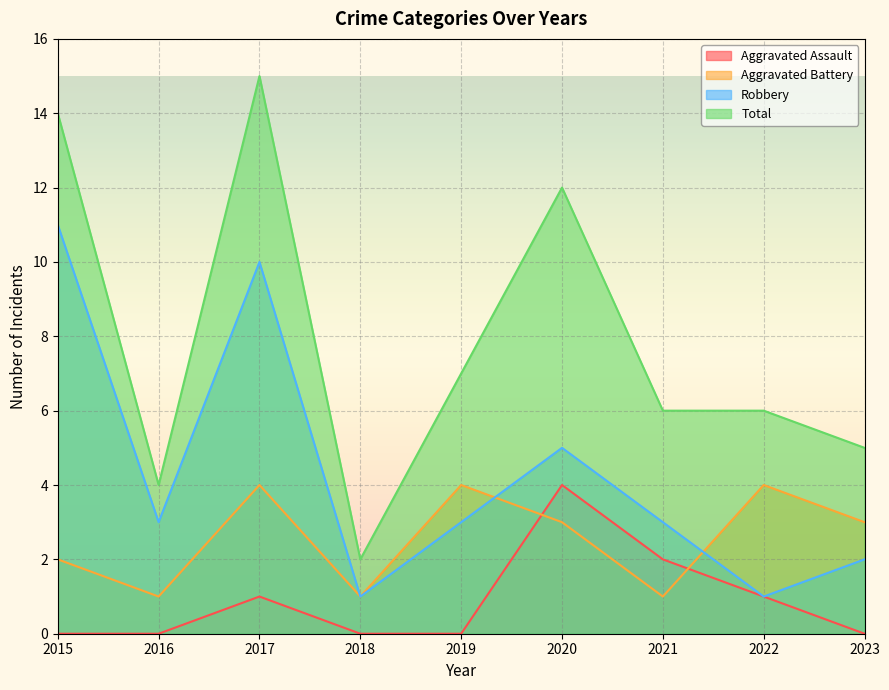

Is it true that Robbery equals 3 at 2019?

True